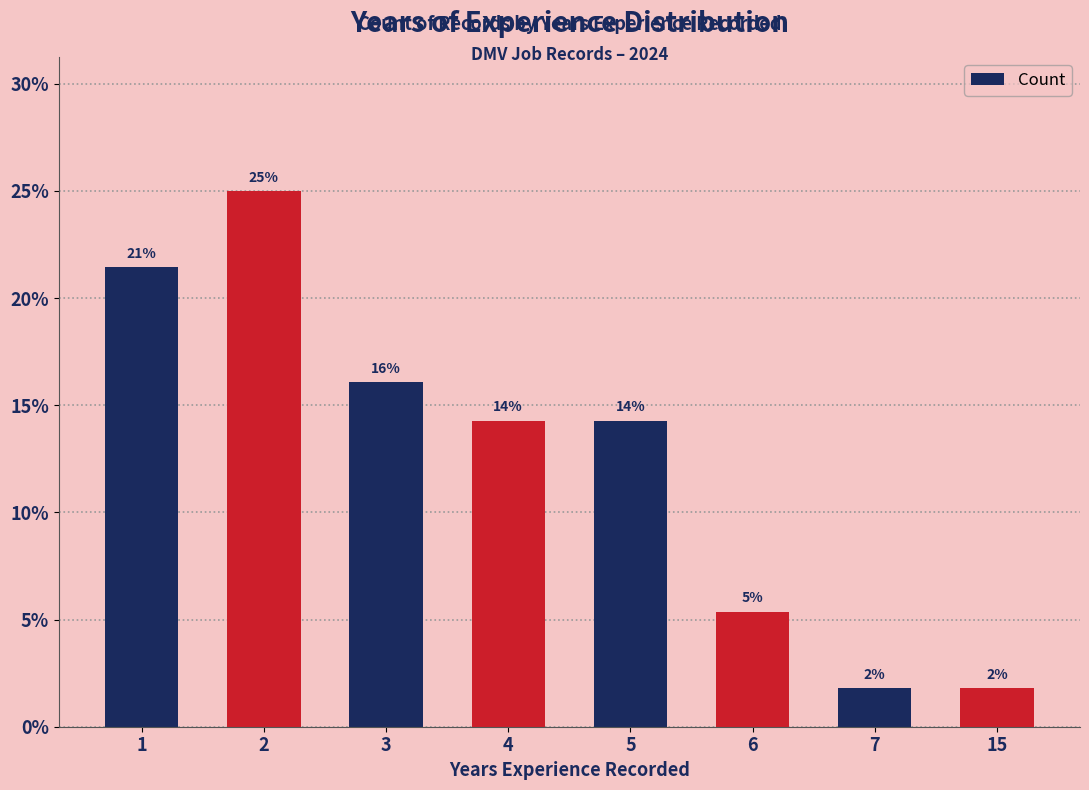

What is the difference between the maximum and minimum values?

23.2